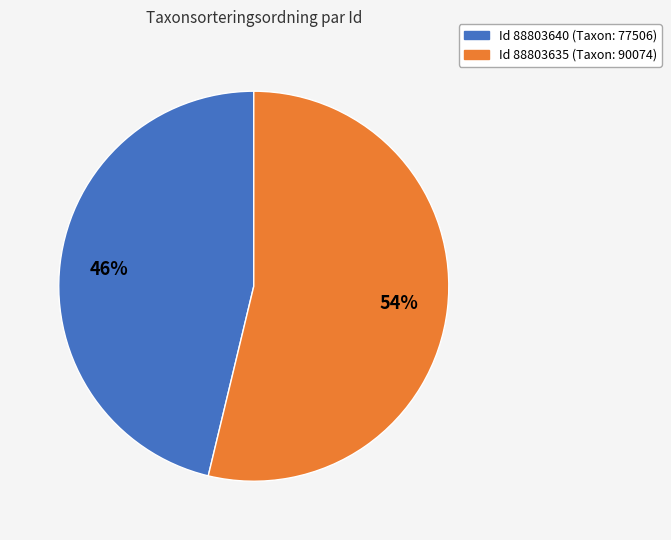

Is there any slice that represents more than half of the pie?

Yes